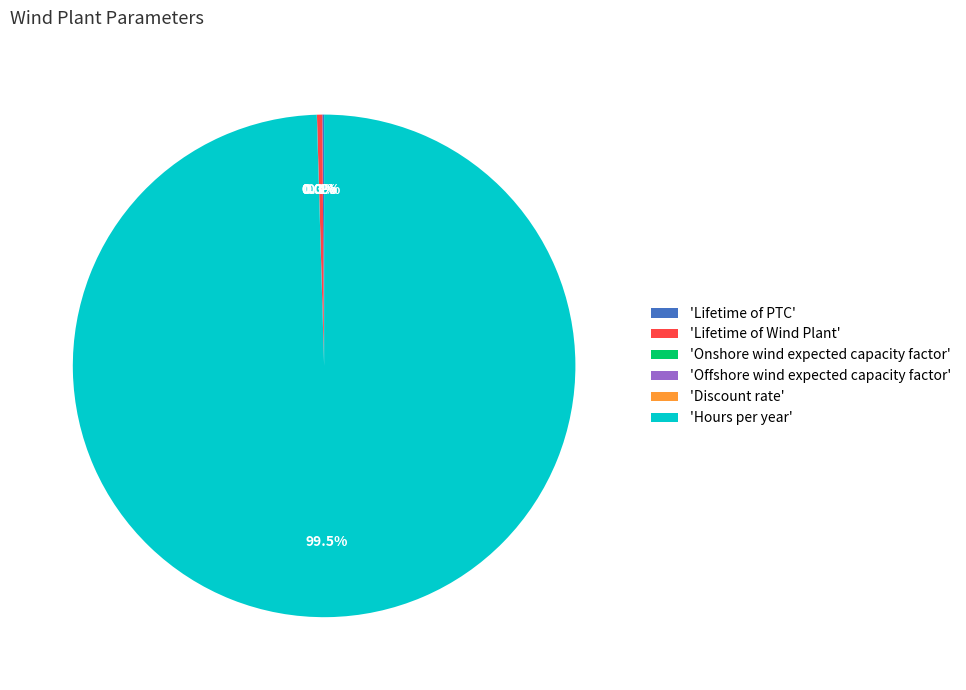

To the nearest percent, what is the difference between the largest and smallest slice percentages?

100%